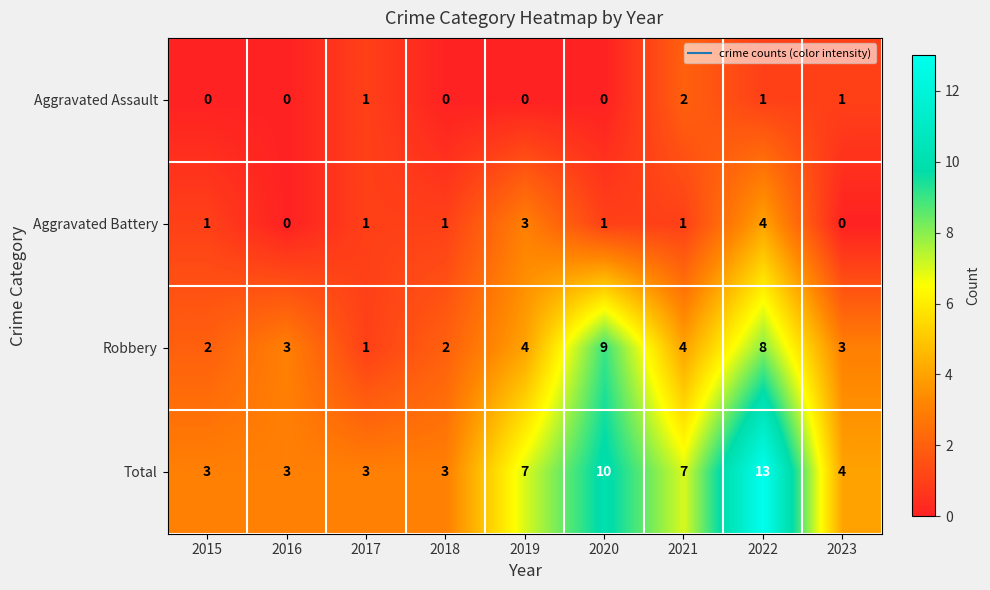

What is the difference between the maximum and minimum values in the Total series?

10